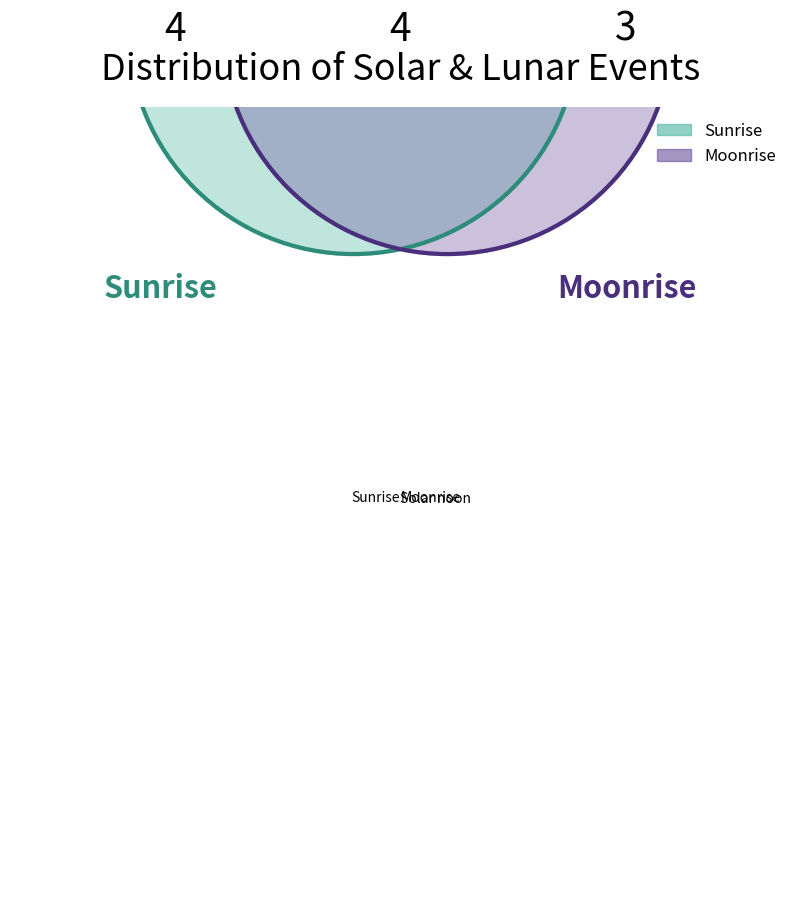

Approximately how many times larger is the value at Solar noon compared to Sunrise?

1.0